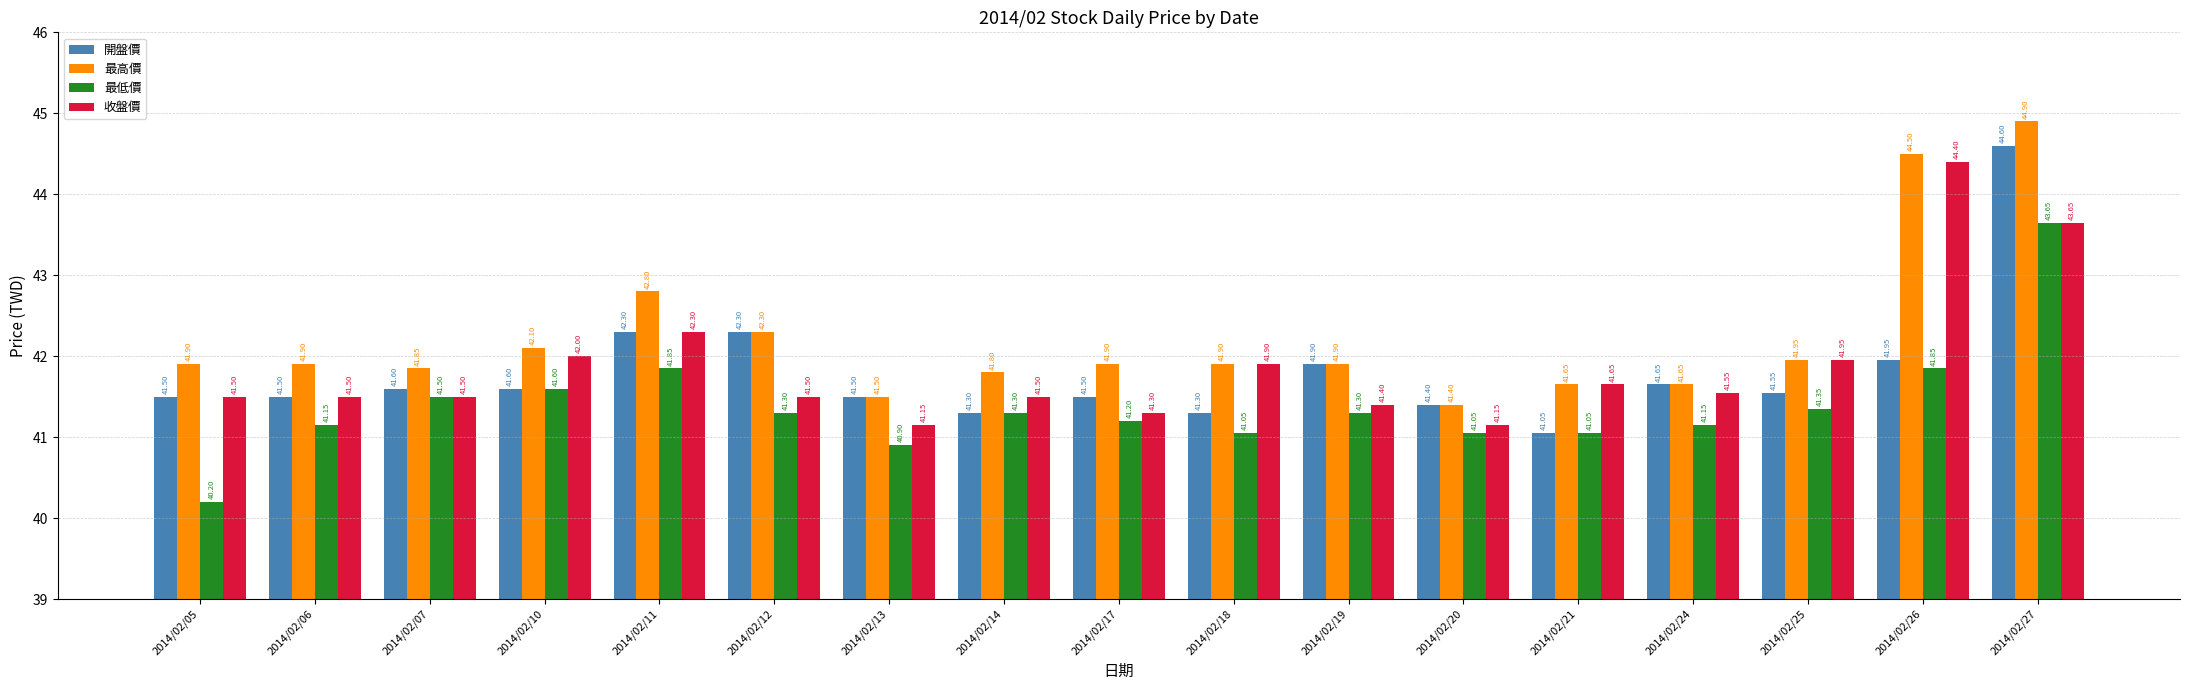

What is the sum of the 開盤價 values at 2014/02/13 and 2014/02/27?

86.1